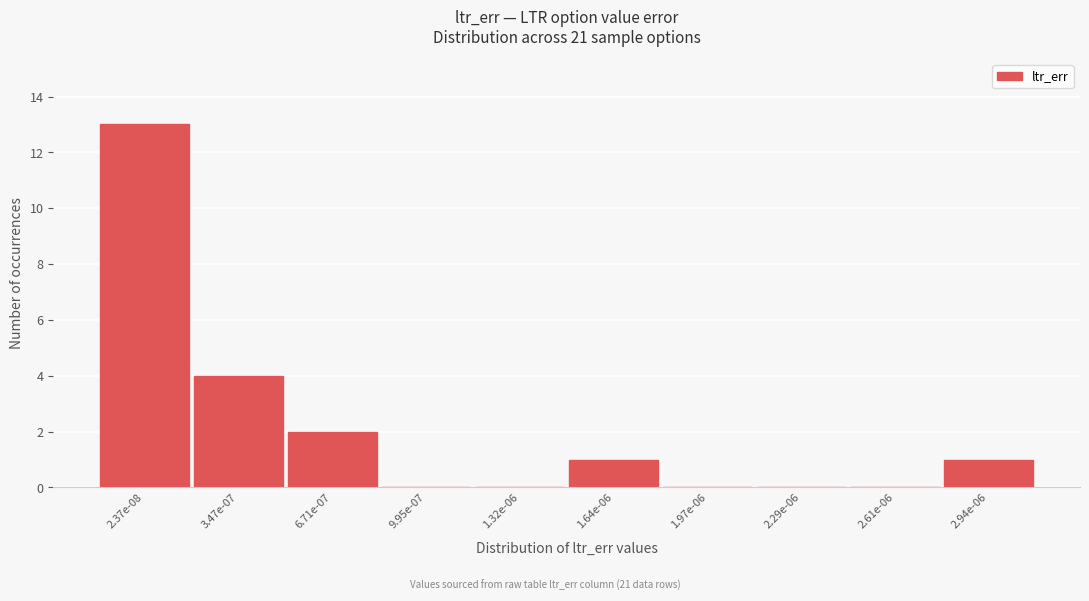

Reading left to right, transcribe all the data shown in this chart.

2.37e-08=13	3.47e-07=4	6.71e-07=2	9.95e-07=0	1.32e-06=0	1.64e-06=1	1.97e-06=0	2.29e-06=0	2.61e-06=0	2.94e-06=1